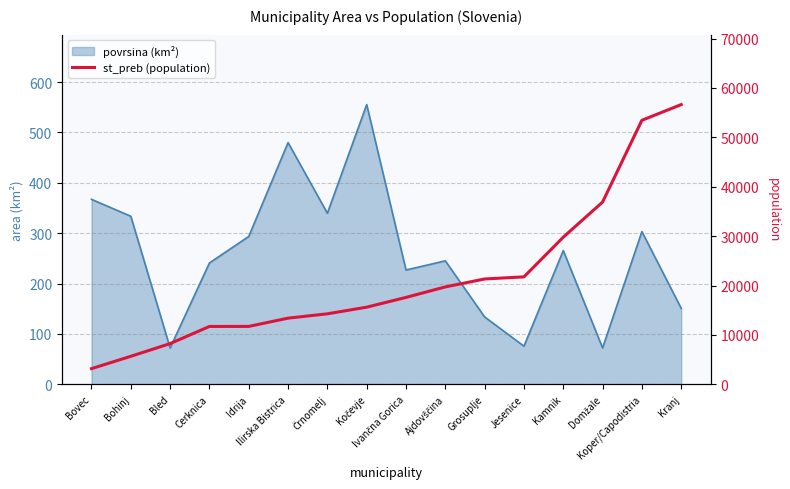

What position from the right is Kranj?

1